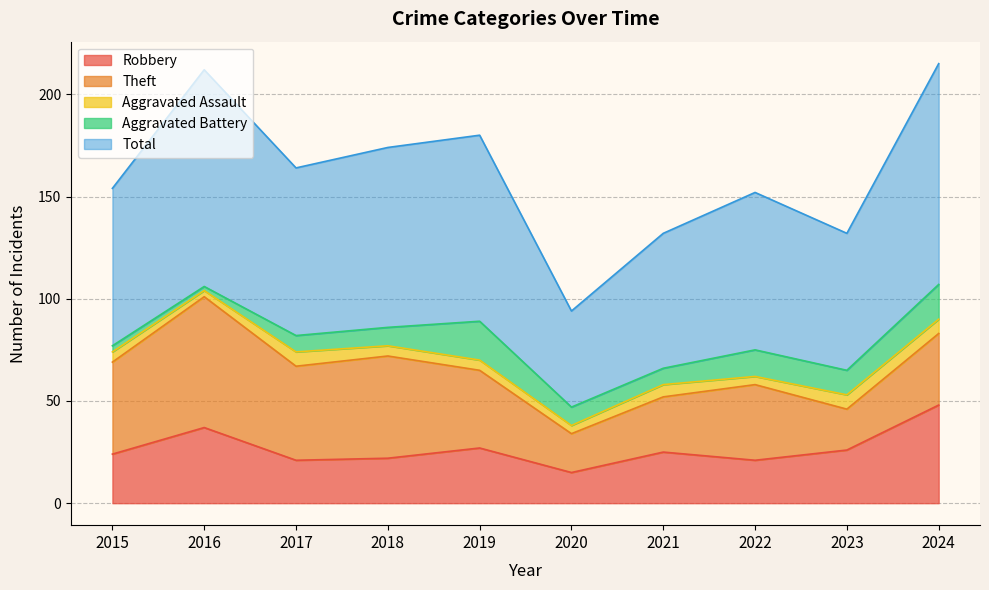

What is the value of the Total point at the 2nd from the left?

106